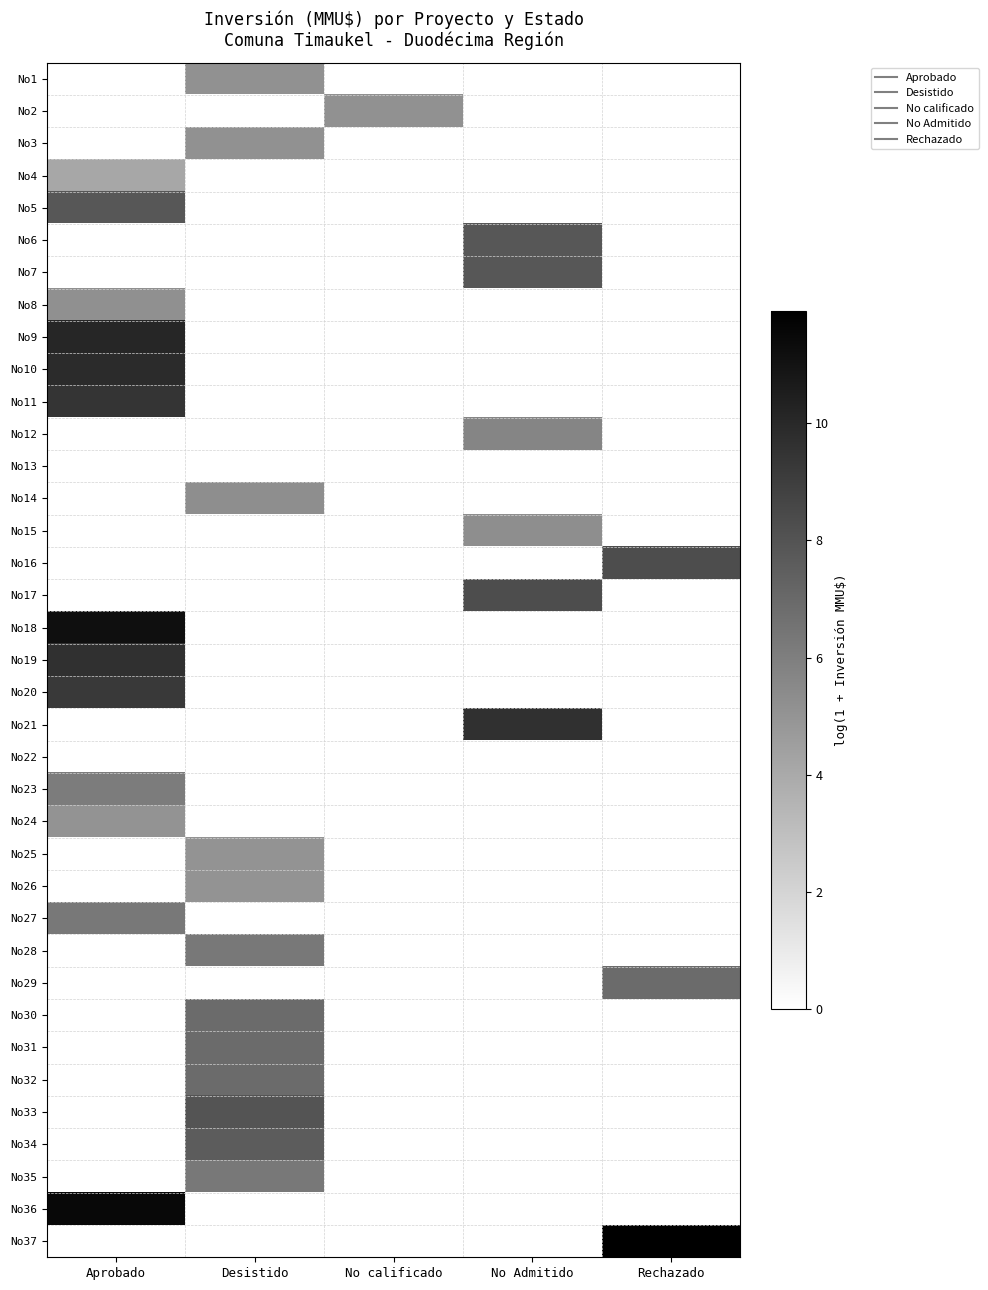

At which category is the sum across all series the highest?

Aprobado